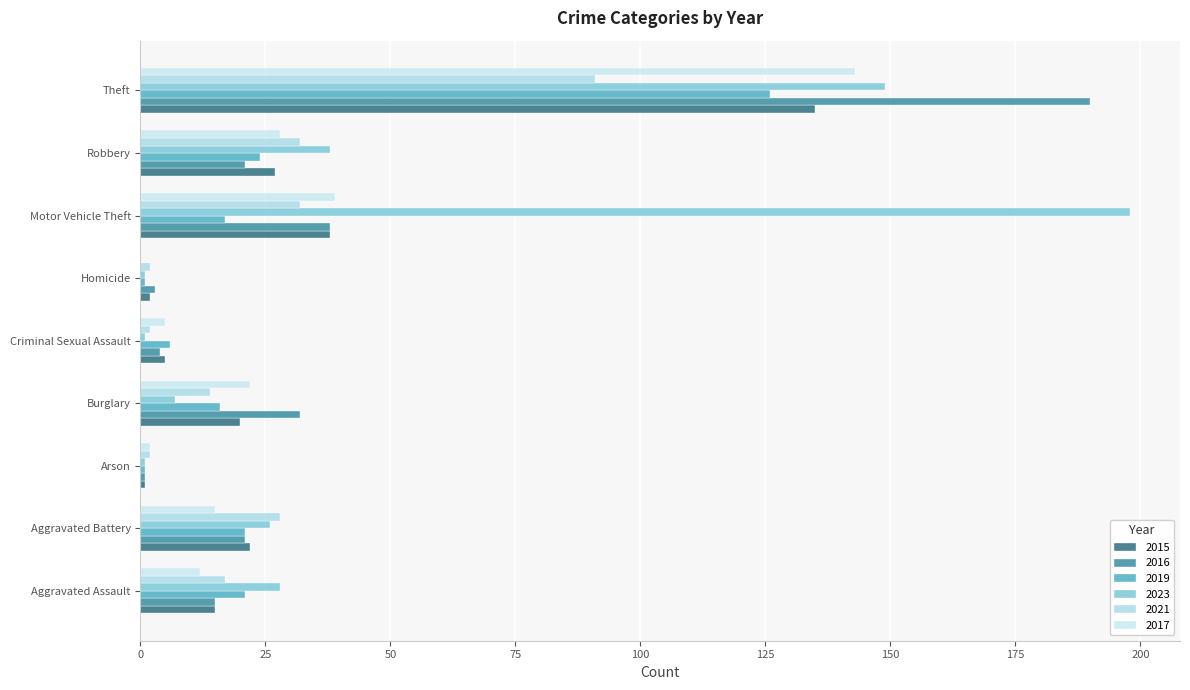

Reading left to right, extract all data points from this chart.

2015: Aggravated Assault=15	Aggravated Battery=22	Arson=1	Burglary=20	Criminal Sexual Assault=5	Homicide=2	Motor Vehicle Theft=38	Robbery=27	Theft=135
2016: Aggravated Assault=15	Aggravated Battery=21	Arson=1	Burglary=32	Criminal Sexual Assault=4	Homicide=3	Motor Vehicle Theft=38	Robbery=21	Theft=190
2019: Aggravated Assault=21	Aggravated Battery=21	Arson=1	Burglary=16	Criminal Sexual Assault=6	Homicide=1	Motor Vehicle Theft=17	Robbery=24	Theft=126
2023: Aggravated Assault=28	Aggravated Battery=26	Arson=1	Burglary=7	Criminal Sexual Assault=1	Homicide=1	Motor Vehicle Theft=198	Robbery=38	Theft=149
2021: Aggravated Assault=17	Aggravated Battery=28	Arson=2	Burglary=14	Criminal Sexual Assault=2	Homicide=2	Motor Vehicle Theft=32	Robbery=32	Theft=91
2017: Aggravated Assault=12	Aggravated Battery=15	Arson=2	Burglary=22	Criminal Sexual Assault=5	Homicide=0	Motor Vehicle Theft=39	Robbery=28	Theft=143